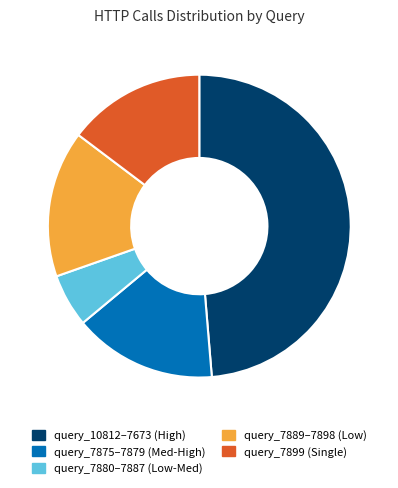

The query_10812–7673 (High) slice represents 49% of the pie. True or false?

True